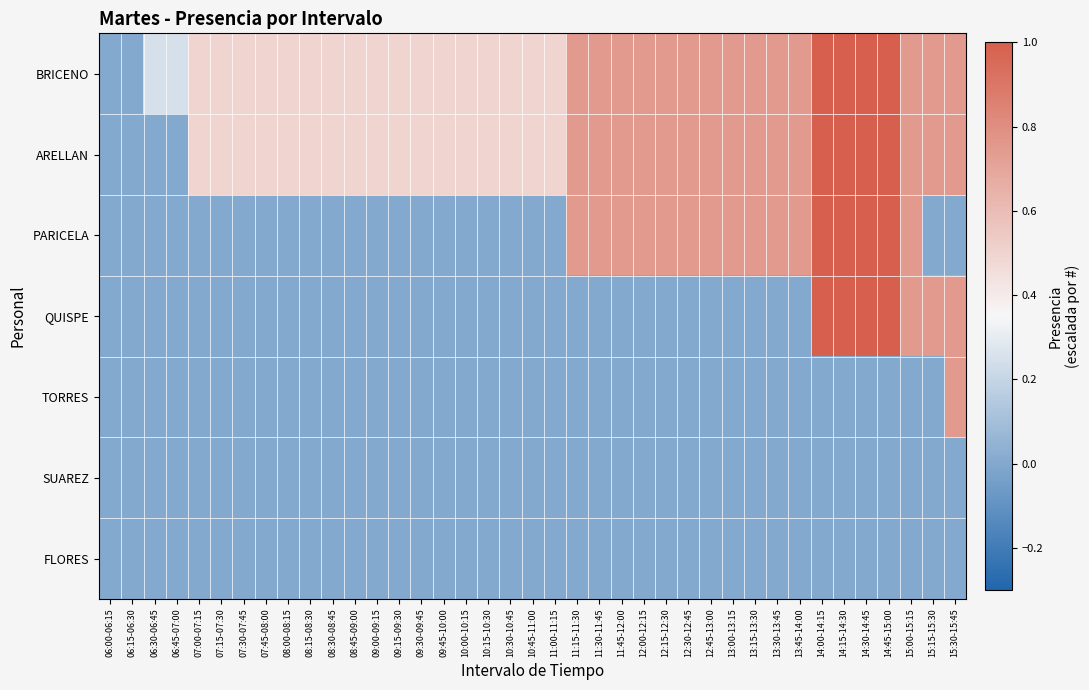

Reading left to right, transcribe all the data shown in this chart.

BRICENO: 06:00-06:15=0.0	06:15-06:30=0.0	06:30-06:45=0.2	06:45-07:00=0.2	07:00-07:15=0.5	07:15-07:30=0.5	07:30-07:45=0.5	07:45-08:00=0.5	08:00-08:15=0.5	08:15-08:30=0.5	08:30-08:45=0.5	08:45-09:00=0.5	09:00-09:15=0.5	09:15-09:30=0.5	09:30-09:45=0.5	09:45-10:00=0.5	10:00-10:15=0.5	10:15-10:30=0.5	10:30-10:45=0.5	10:45-11:00=0.5	11:00-11:15=0.5	11:15-11:30=0.8	11:30-11:45=0.8	11:45-12:00=0.8	12:00-12:15=0.8	12:15-12:30=0.8	12:30-12:45=0.8	12:45-13:00=0.8	13:00-13:15=0.8	13:15-13:30=0.8	13:30-13:45=0.8	13:45-14:00=0.8	14:00-14:15=1.0	14:15-14:30=1.0	14:30-14:45=1.0	14:45-15:00=1.0	15:00-15:15=0.8	15:15-15:30=0.8	15:30-15:45=0.8
ARELLAN: 06:00-06:15=0.0	06:15-06:30=0.0	06:30-06:45=0.0	06:45-07:00=0.0	07:00-07:15=0.5	07:15-07:30=0.5	07:30-07:45=0.5	07:45-08:00=0.5	08:00-08:15=0.5	08:15-08:30=0.5	08:30-08:45=0.5	08:45-09:00=0.5	09:00-09:15=0.5	09:15-09:30=0.5	09:30-09:45=0.5	09:45-10:00=0.5	10:00-10:15=0.5	10:15-10:30=0.5	10:30-10:45=0.5	10:45-11:00=0.5	11:00-11:15=0.5	11:15-11:30=0.8	11:30-11:45=0.8	11:45-12:00=0.8	12:00-12:15=0.8	12:15-12:30=0.8	12:30-12:45=0.8	12:45-13:00=0.8	13:00-13:15=0.8	13:15-13:30=0.8	13:30-13:45=0.8	13:45-14:00=0.8	14:00-14:15=1.0	14:15-14:30=1.0	14:30-14:45=1.0	14:45-15:00=1.0	15:00-15:15=0.8	15:15-15:30=0.8	15:30-15:45=0.8
PARICELA: 06:00-06:15=0.0	06:15-06:30=0.0	06:30-06:45=0.0	06:45-07:00=0.0	07:00-07:15=0.0	07:15-07:30=0.0	07:30-07:45=0.0	07:45-08:00=0.0	08:00-08:15=0.0	08:15-08:30=0.0	08:30-08:45=0.0	08:45-09:00=0.0	09:00-09:15=0.0	09:15-09:30=0.0	09:30-09:45=0.0	09:45-10:00=0.0	10:00-10:15=0.0	10:15-10:30=0.0	10:30-10:45=0.0	10:45-11:00=0.0	11:00-11:15=0.0	11:15-11:30=0.8	11:30-11:45=0.8	11:45-12:00=0.8	12:00-12:15=0.8	12:15-12:30=0.8	12:30-12:45=0.8	12:45-13:00=0.8	13:00-13:15=0.8	13:15-13:30=0.8	13:30-13:45=0.8	13:45-14:00=0.8	14:00-14:15=1.0	14:15-14:30=1.0	14:30-14:45=1.0	14:45-15:00=1.0	15:00-15:15=0.8	15:15-15:30=0.0	15:30-15:45=0.0
QUISPE: 06:00-06:15=0.0	06:15-06:30=0.0	06:30-06:45=0.0	06:45-07:00=0.0	07:00-07:15=0.0	07:15-07:30=0.0	07:30-07:45=0.0	07:45-08:00=0.0	08:00-08:15=0.0	08:15-08:30=0.0	08:30-08:45=0.0	08:45-09:00=0.0	09:00-09:15=0.0	09:15-09:30=0.0	09:30-09:45=0.0	09:45-10:00=0.0	10:00-10:15=0.0	10:15-10:30=0.0	10:30-10:45=0.0	10:45-11:00=0.0	11:00-11:15=0.0	11:15-11:30=0.0	11:30-11:45=0.0	11:45-12:00=0.0	12:00-12:15=0.0	12:15-12:30=0.0	12:30-12:45=0.0	12:45-13:00=0.0	13:00-13:15=0.0	13:15-13:30=0.0	13:30-13:45=0.0	13:45-14:00=0.0	14:00-14:15=1.0	14:15-14:30=1.0	14:30-14:45=1.0	14:45-15:00=1.0	15:00-15:15=0.8	15:15-15:30=0.8	15:30-15:45=0.8
TORRES: 06:00-06:15=0.0	06:15-06:30=0.0	06:30-06:45=0.0	06:45-07:00=0.0	07:00-07:15=0.0	07:15-07:30=0.0	07:30-07:45=0.0	07:45-08:00=0.0	08:00-08:15=0.0	08:15-08:30=0.0	08:30-08:45=0.0	08:45-09:00=0.0	09:00-09:15=0.0	09:15-09:30=0.0	09:30-09:45=0.0	09:45-10:00=0.0	10:00-10:15=0.0	10:15-10:30=0.0	10:30-10:45=0.0	10:45-11:00=0.0	11:00-11:15=0.0	11:15-11:30=0.0	11:30-11:45=0.0	11:45-12:00=0.0	12:00-12:15=0.0	12:15-12:30=0.0	12:30-12:45=0.0	12:45-13:00=0.0	13:00-13:15=0.0	13:15-13:30=0.0	13:30-13:45=0.0	13:45-14:00=0.0	14:00-14:15=0.0	14:15-14:30=0.0	14:30-14:45=0.0	14:45-15:00=0.0	15:00-15:15=0.0	15:15-15:30=0.0	15:30-15:45=0.8
SUAREZ: 06:00-06:15=0.0	06:15-06:30=0.0	06:30-06:45=0.0	06:45-07:00=0.0	07:00-07:15=0.0	07:15-07:30=0.0	07:30-07:45=0.0	07:45-08:00=0.0	08:00-08:15=0.0	08:15-08:30=0.0	08:30-08:45=0.0	08:45-09:00=0.0	09:00-09:15=0.0	09:15-09:30=0.0	09:30-09:45=0.0	09:45-10:00=0.0	10:00-10:15=0.0	10:15-10:30=0.0	10:30-10:45=0.0	10:45-11:00=0.0	11:00-11:15=0.0	11:15-11:30=0.0	11:30-11:45=0.0	11:45-12:00=0.0	12:00-12:15=0.0	12:15-12:30=0.0	12:30-12:45=0.0	12:45-13:00=0.0	13:00-13:15=0.0	13:15-13:30=0.0	13:30-13:45=0.0	13:45-14:00=0.0	14:00-14:15=0.0	14:15-14:30=0.0	14:30-14:45=0.0	14:45-15:00=0.0	15:00-15:15=0.0	15:15-15:30=0.0	15:30-15:45=0.0
FLORES: 06:00-06:15=0.0	06:15-06:30=0.0	06:30-06:45=0.0	06:45-07:00=0.0	07:00-07:15=0.0	07:15-07:30=0.0	07:30-07:45=0.0	07:45-08:00=0.0	08:00-08:15=0.0	08:15-08:30=0.0	08:30-08:45=0.0	08:45-09:00=0.0	09:00-09:15=0.0	09:15-09:30=0.0	09:30-09:45=0.0	09:45-10:00=0.0	10:00-10:15=0.0	10:15-10:30=0.0	10:30-10:45=0.0	10:45-11:00=0.0	11:00-11:15=0.0	11:15-11:30=0.0	11:30-11:45=0.0	11:45-12:00=0.0	12:00-12:15=0.0	12:15-12:30=0.0	12:30-12:45=0.0	12:45-13:00=0.0	13:00-13:15=0.0	13:15-13:30=0.0	13:30-13:45=0.0	13:45-14:00=0.0	14:00-14:15=0.0	14:15-14:30=0.0	14:30-14:45=0.0	14:45-15:00=0.0	15:00-15:15=0.0	15:15-15:30=0.0	15:30-15:45=0.0